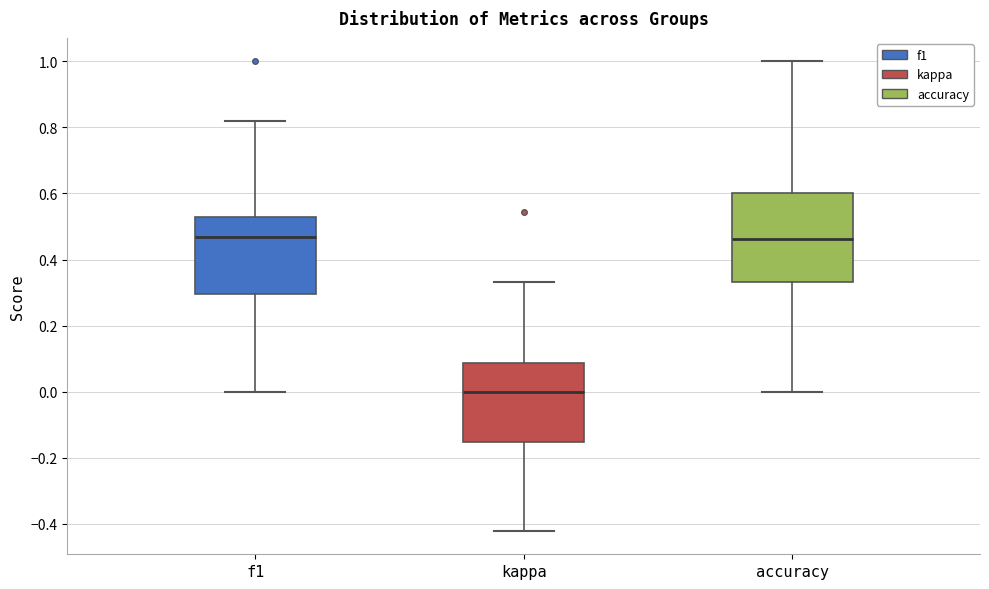

Which box's median line is the lowest?

kappa